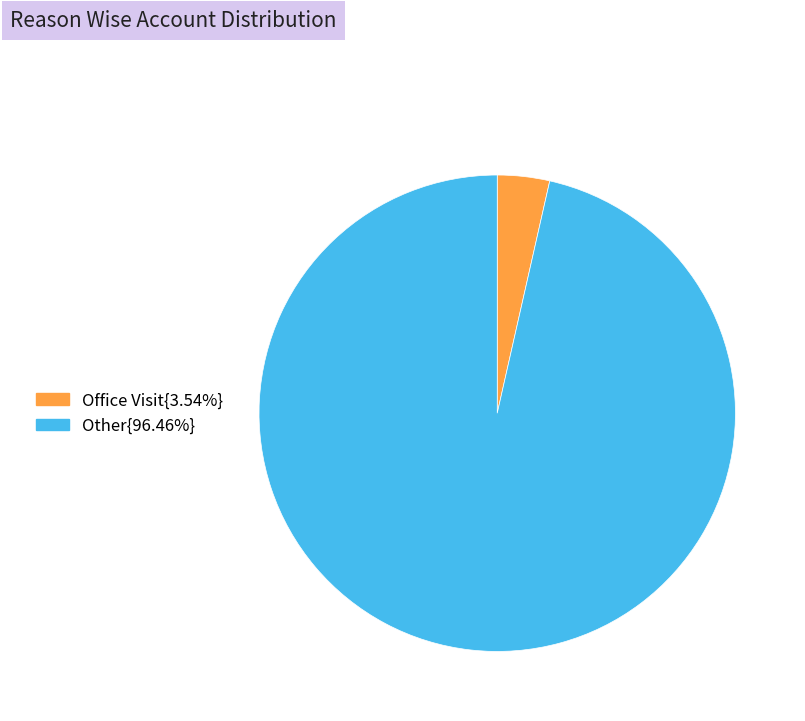

Is there any slice that represents more than half of the pie?

Yes